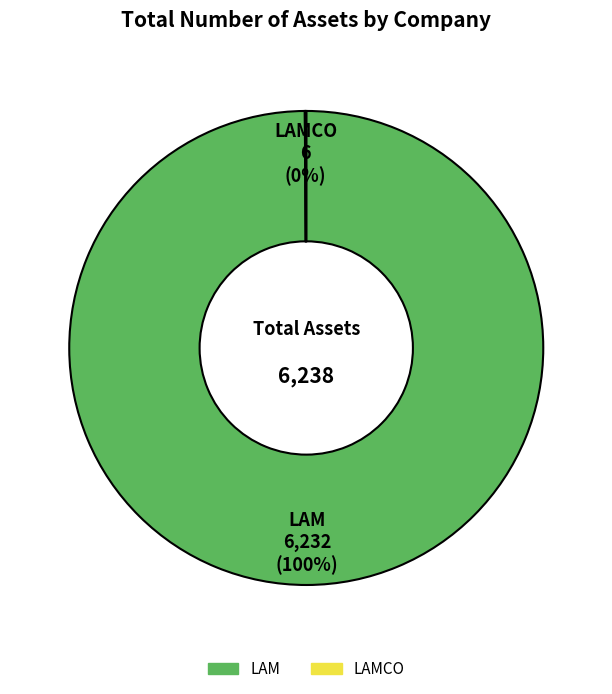

To the nearest percent, what portion does LAM represent?

100%